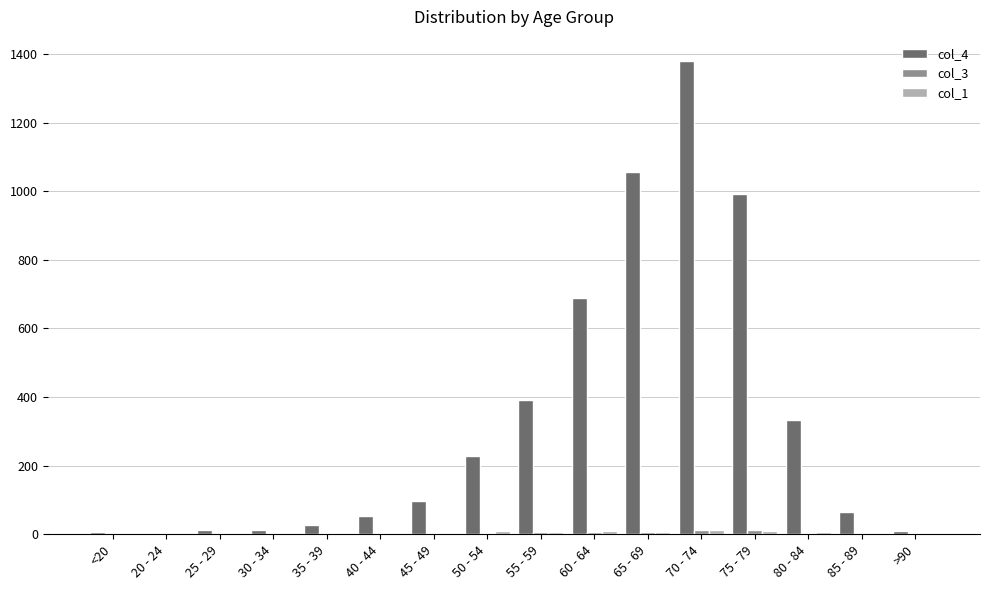

How many distinct data groups are displayed?

3